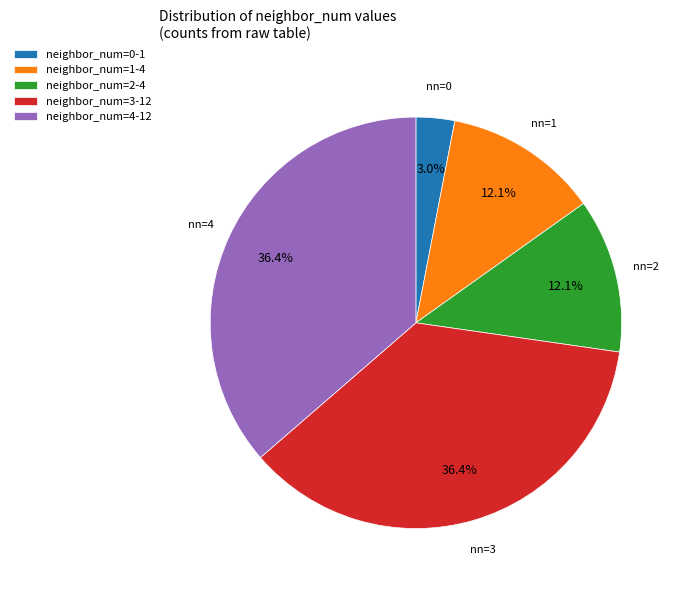

Is there any slice that represents more than half of the pie?

No